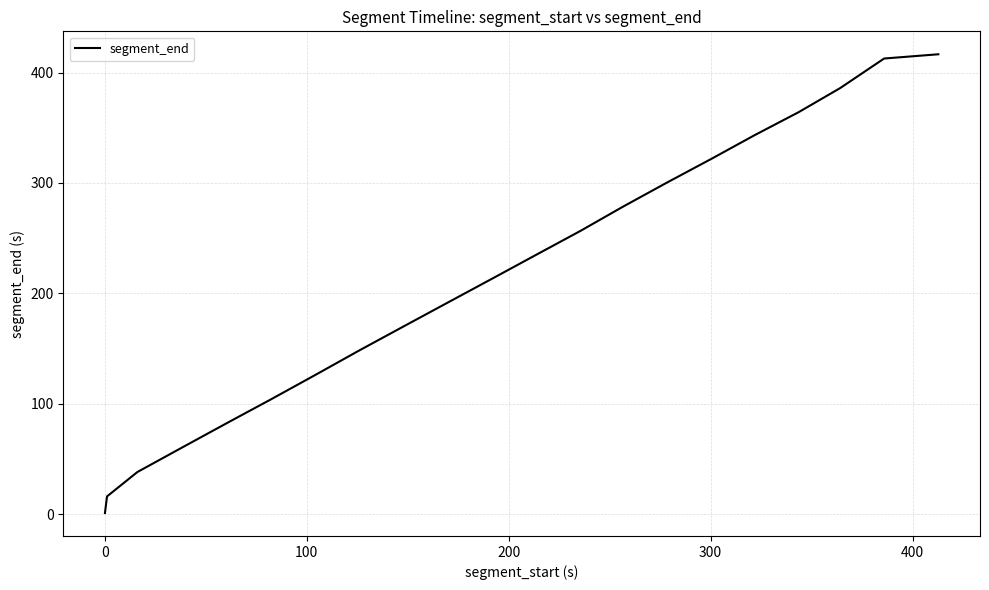

What is the greatest value displayed?

416.6